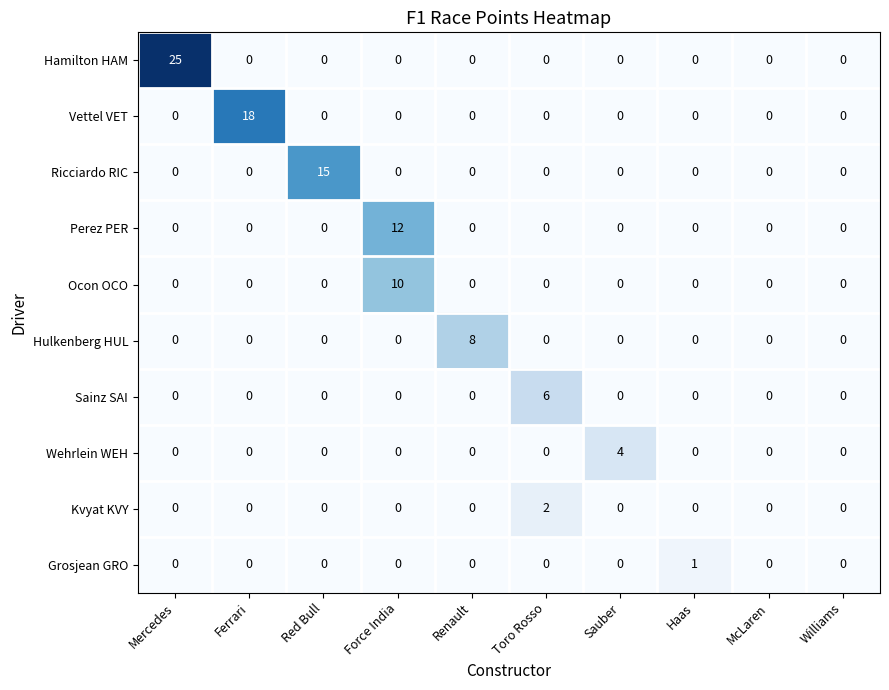

What is the sum of all Vettel VET values?

18